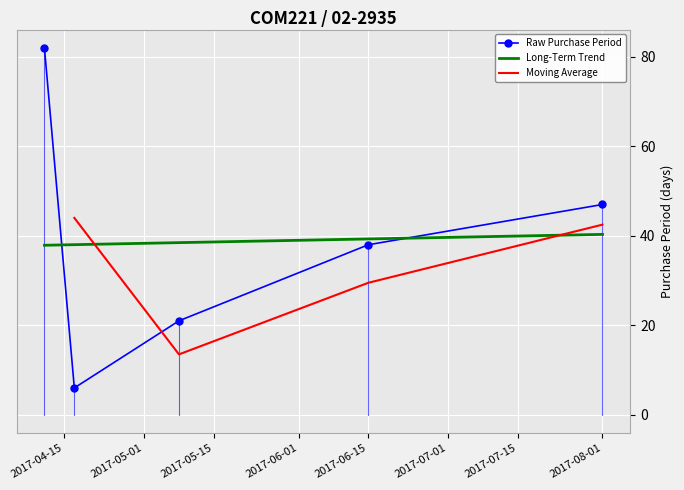

What is the minimum value shown in the chart?

6